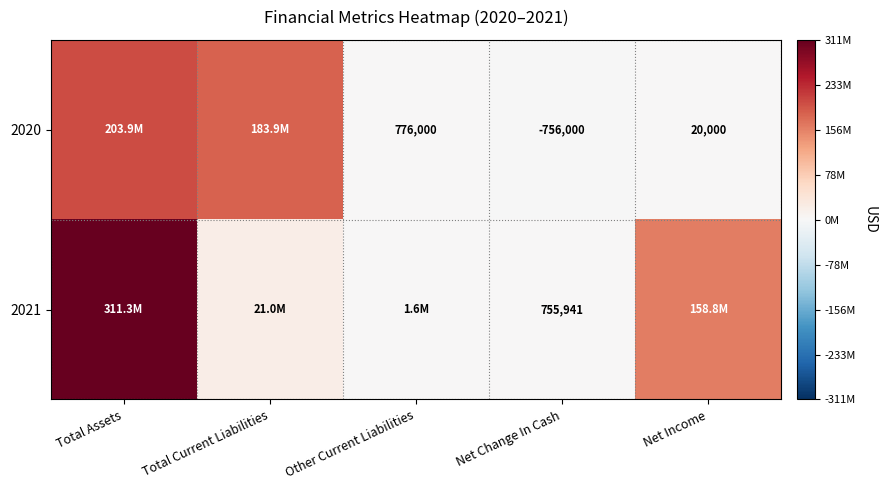

At which category is the sum across all series the highest?

Total Assets